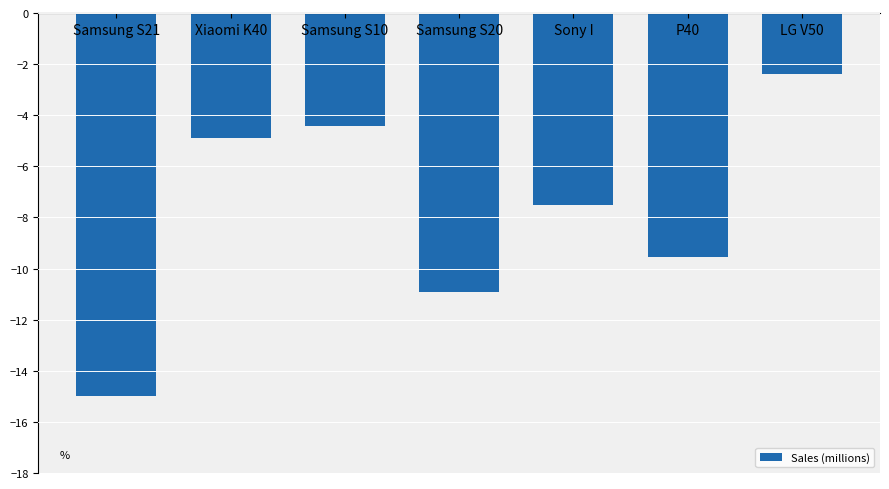

The chart shows a value of -0.7 at LG V50. True or false?

False